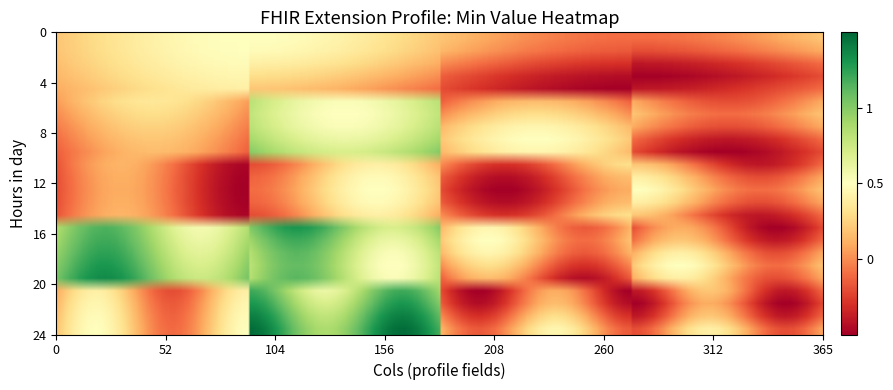

The Extension.id series shows 0 at 1. True or false?

True